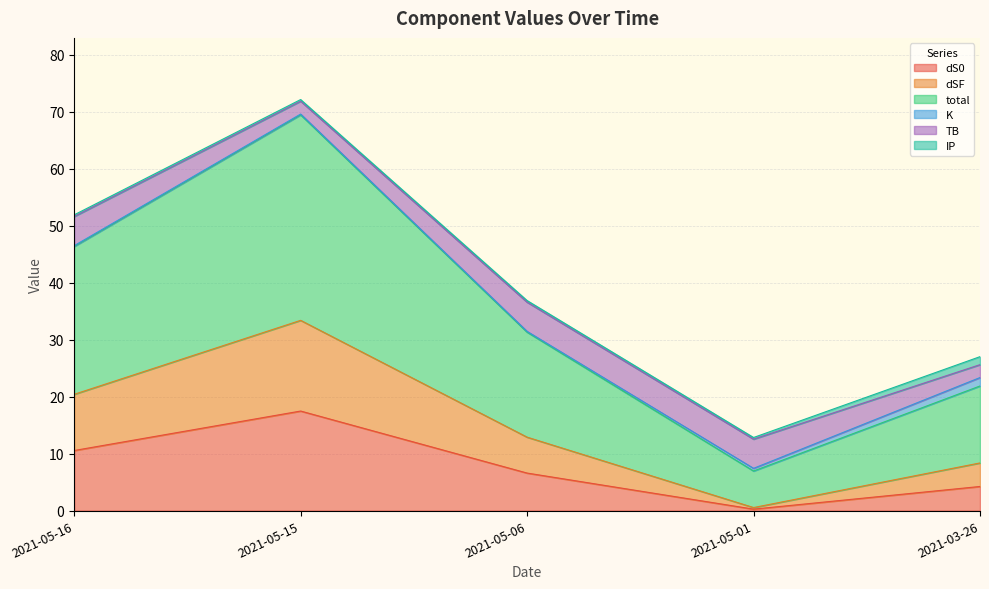

The dS0 series shows 6.6 at 2021-05-06. True or false?

True